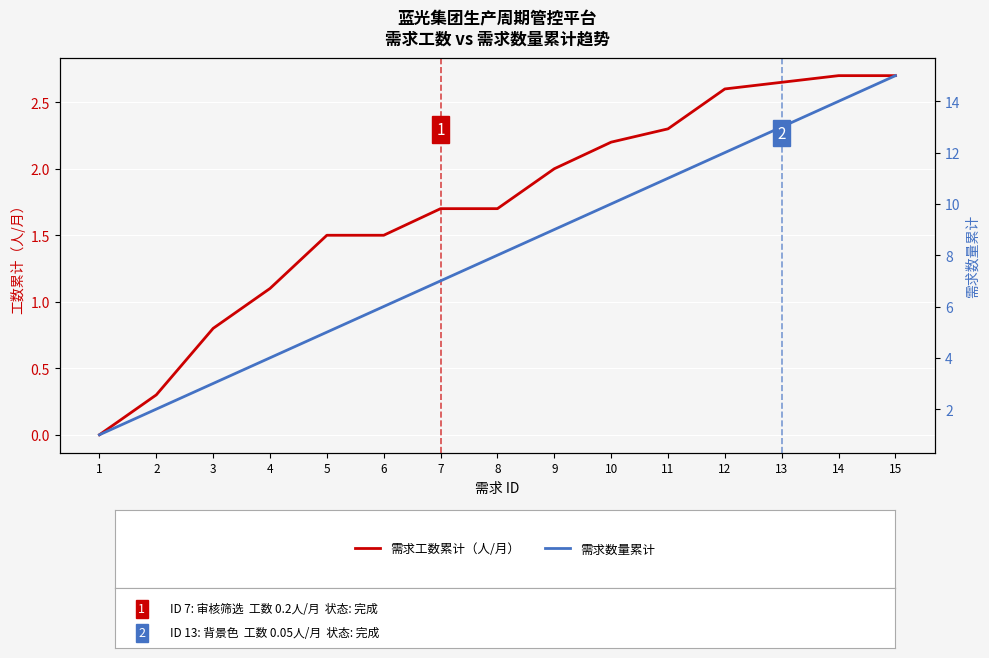

Where is 需求工数累计（人/月） nearest to the value 1?

4